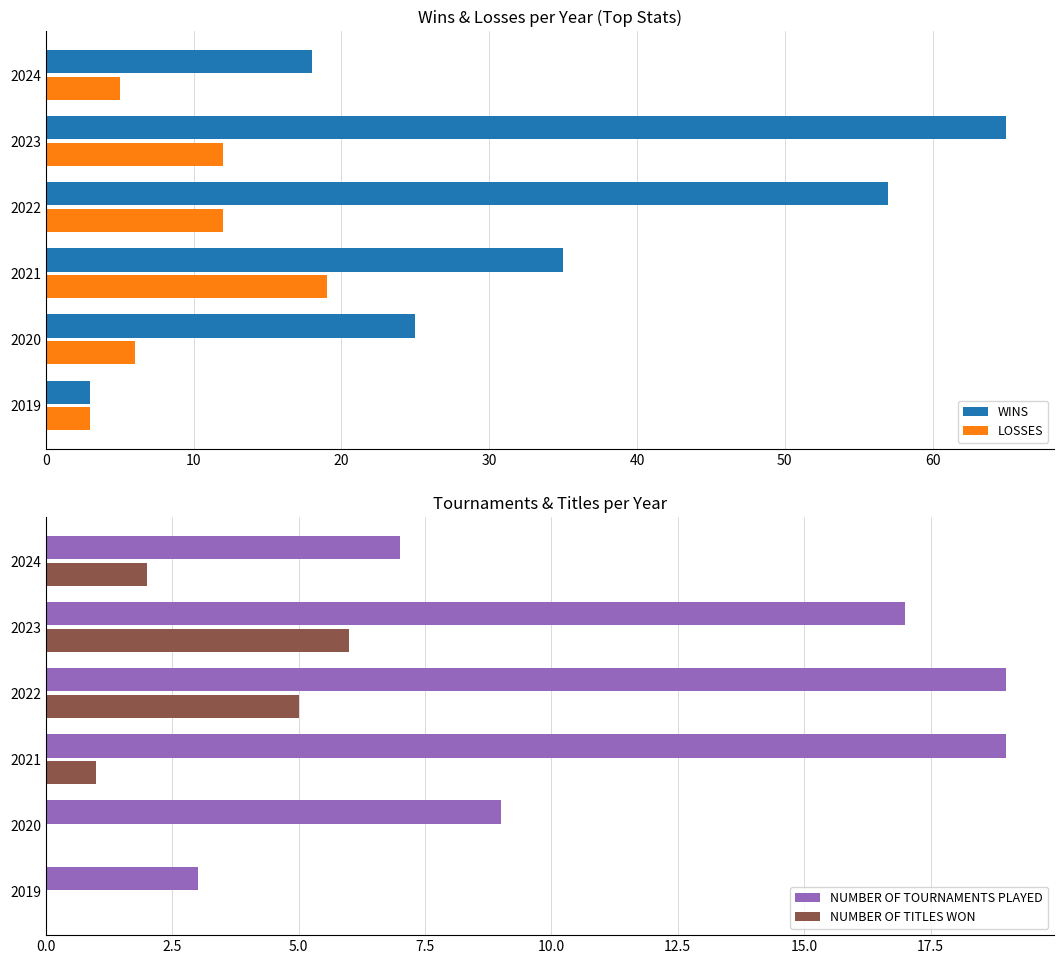

Is it true that NUMBER OF TOURNAMENTS PLAYED equals 19 at 2021?

True